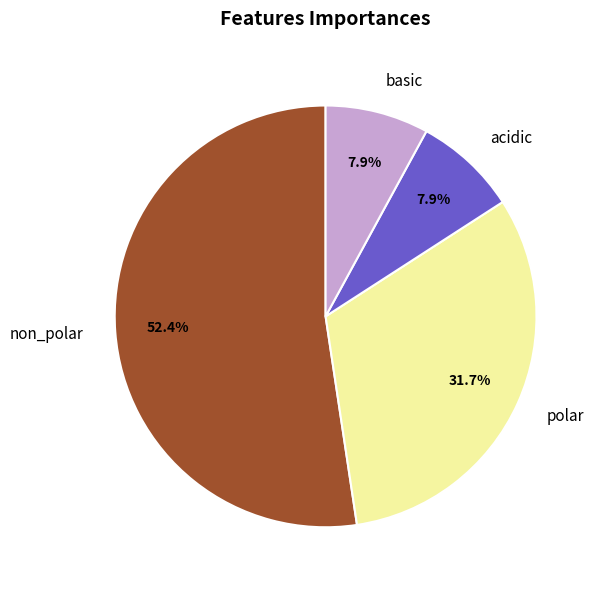

Which slice is the largest?

non_polar